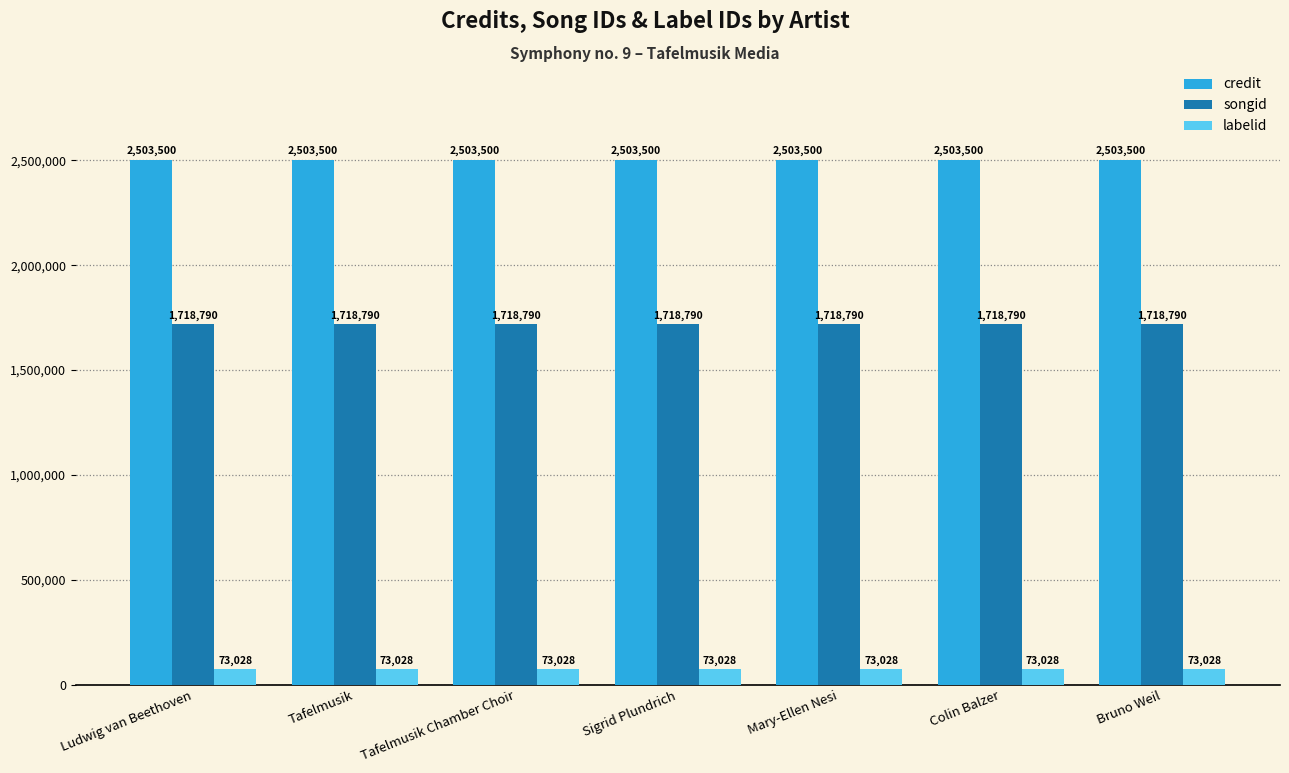

Read the labelid value at Tafelmusik.

73028